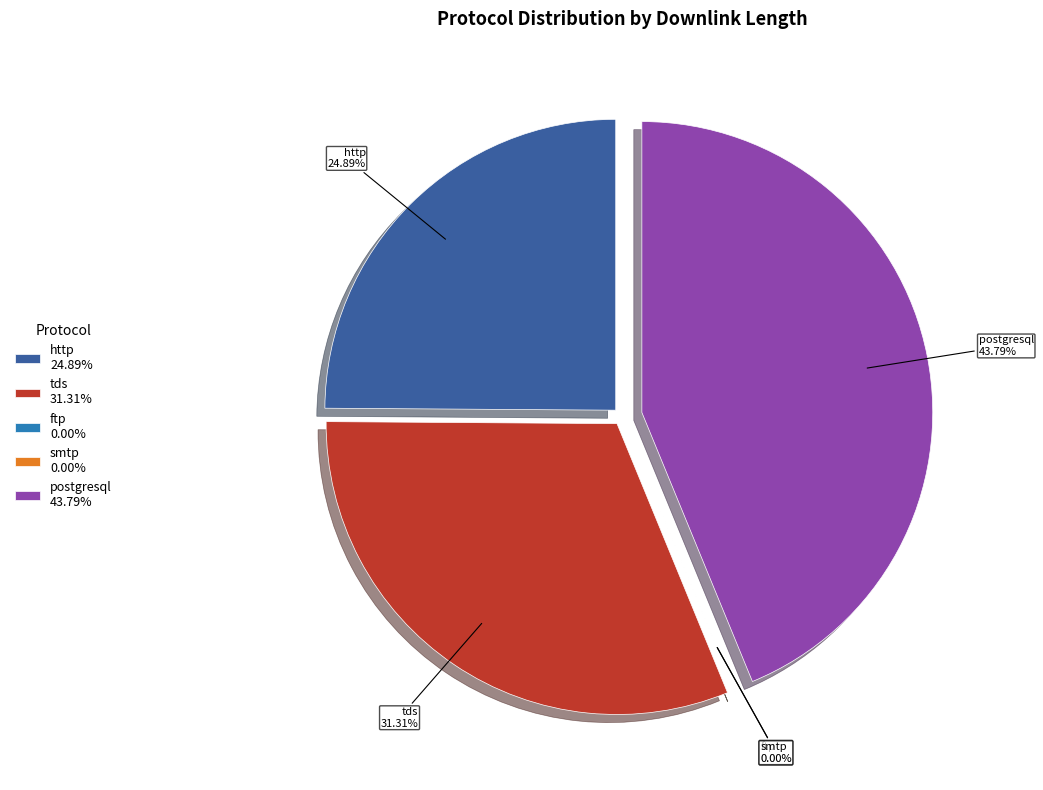

Does other account for over 50% of the chart?

No